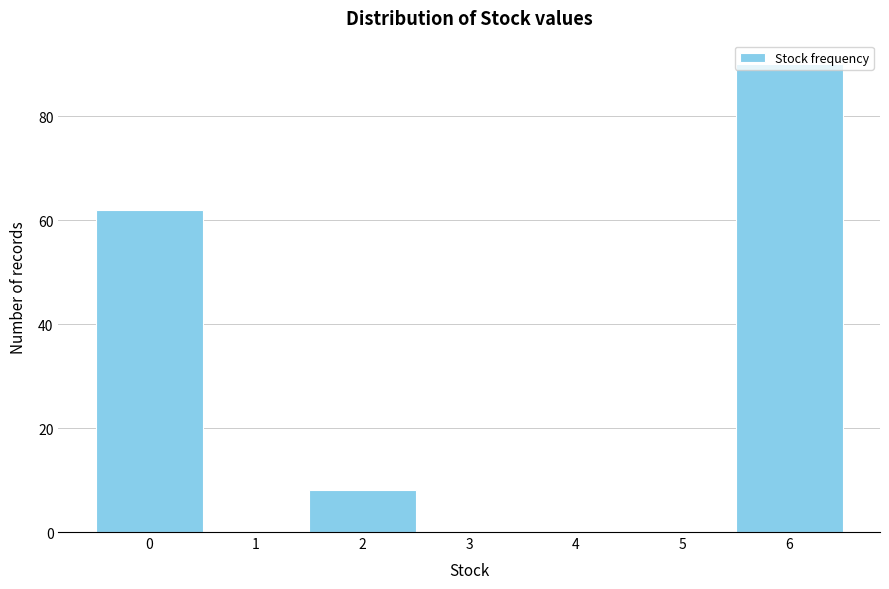

Is it true that the value at 2 is 8?

True